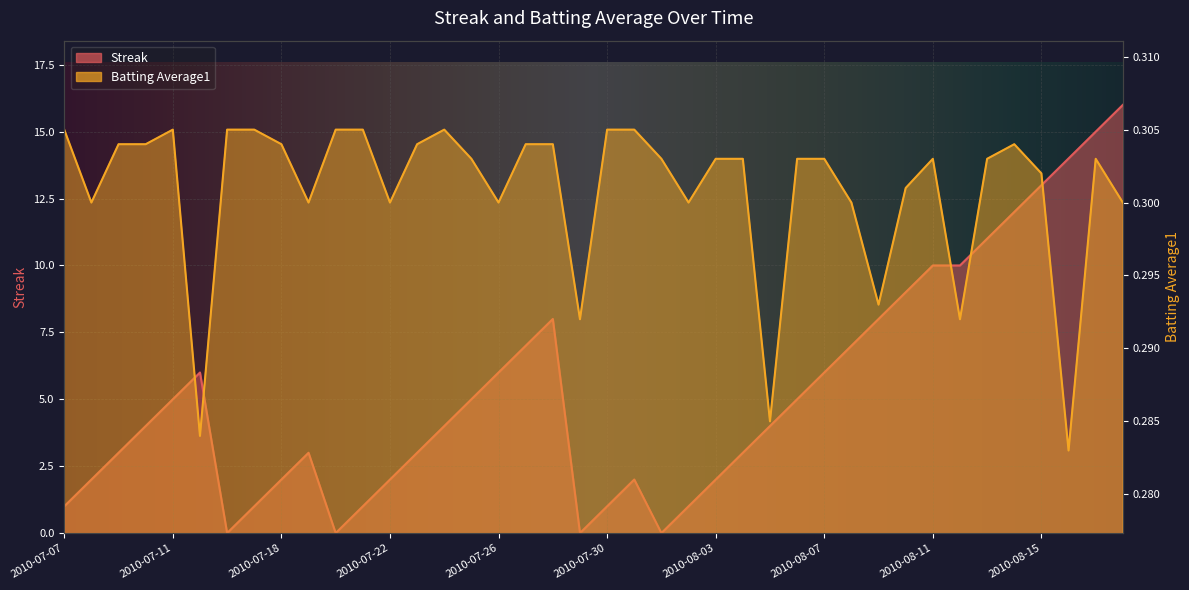

At which label does Batting Average1 reach its peak?

2010-07-07